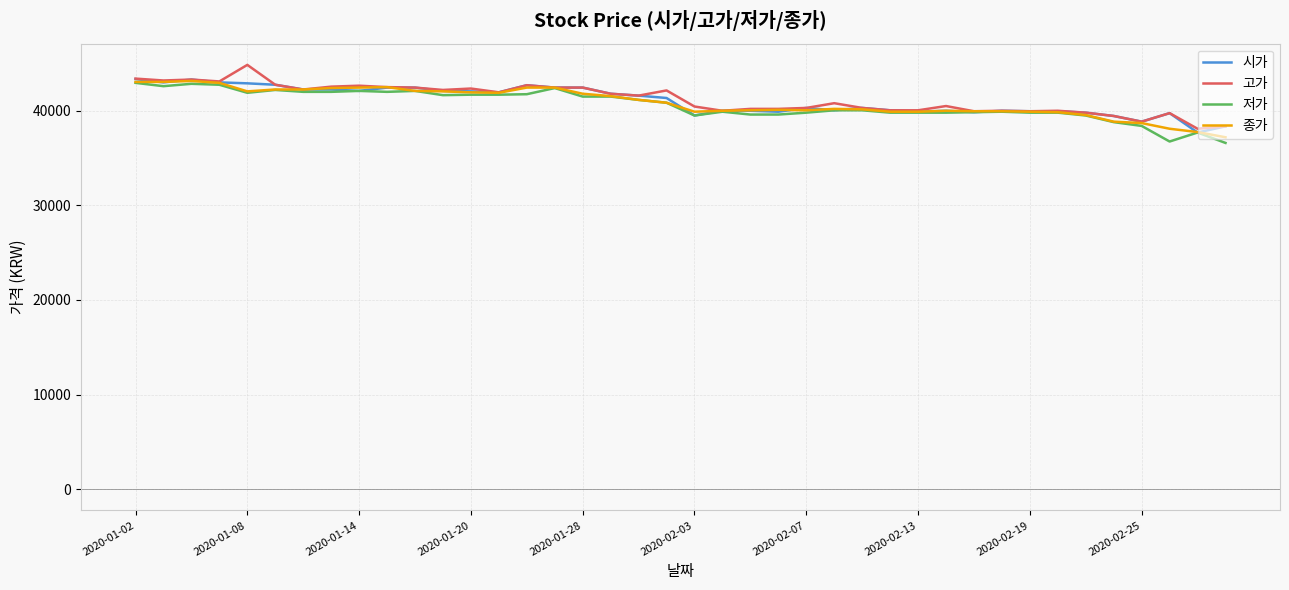

How many lines are shown in the chart?

4